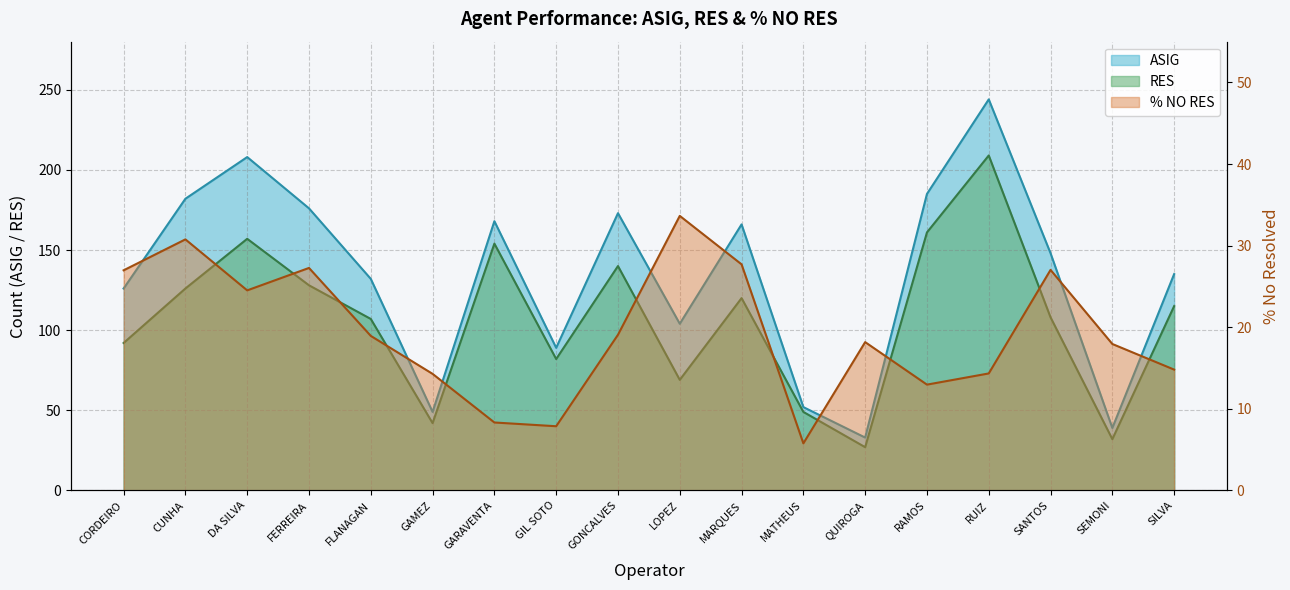

True or false: RES has a value of 27.4 at MATHEUS.

False